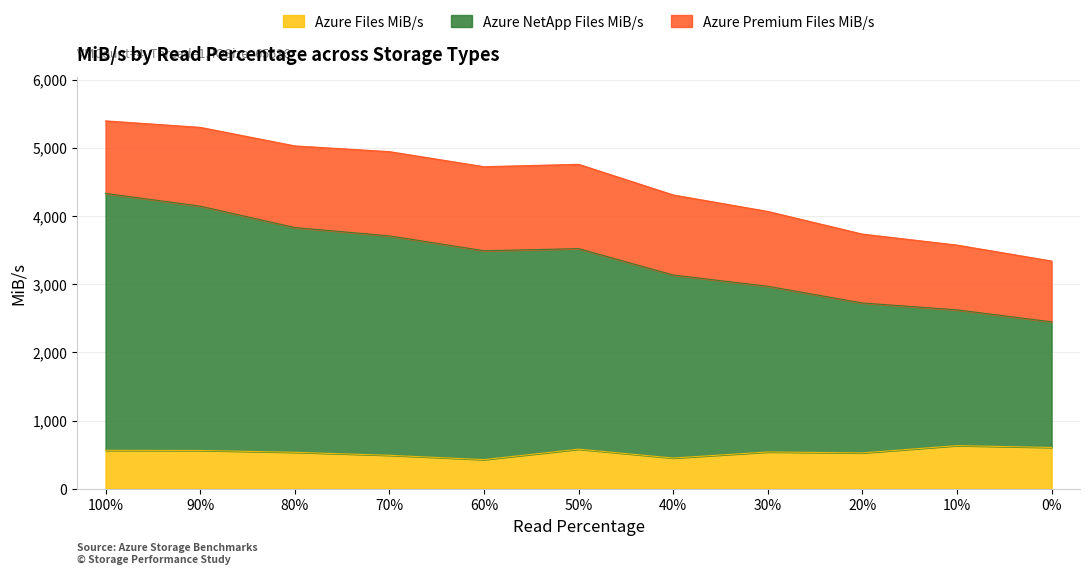

True or false: Azure Files MiB/s and Azure NetApp Files MiB/s cross at least once.

False